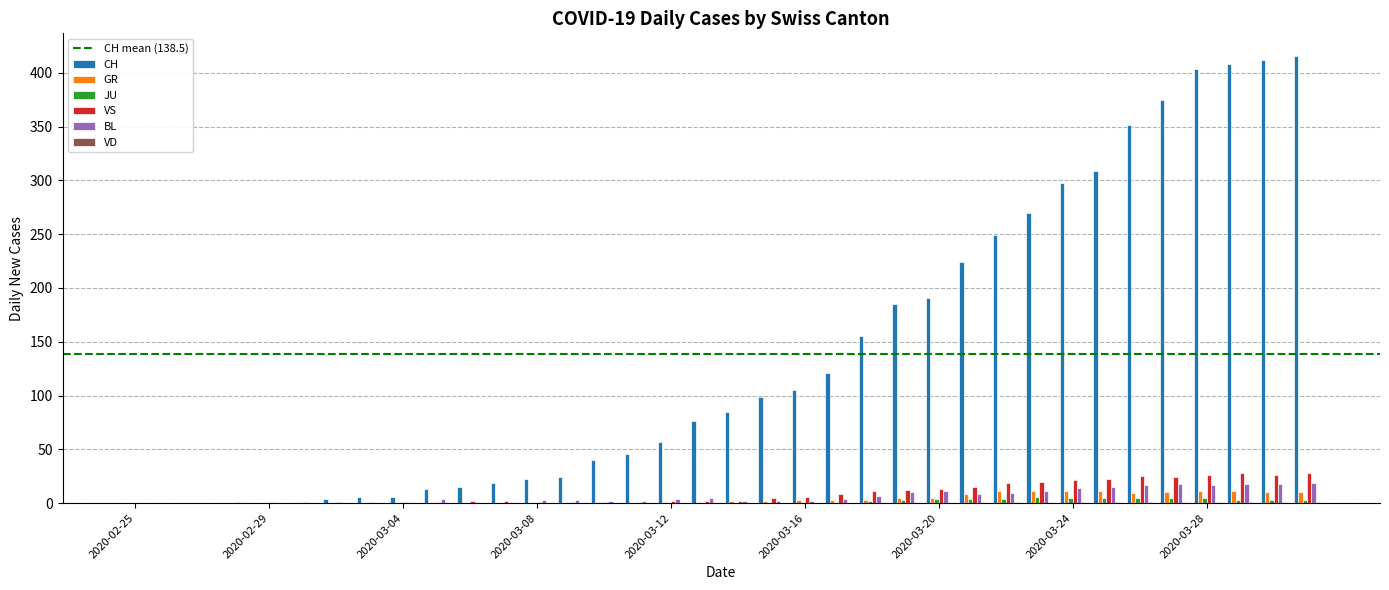

What is the highest value of the VS series?

28